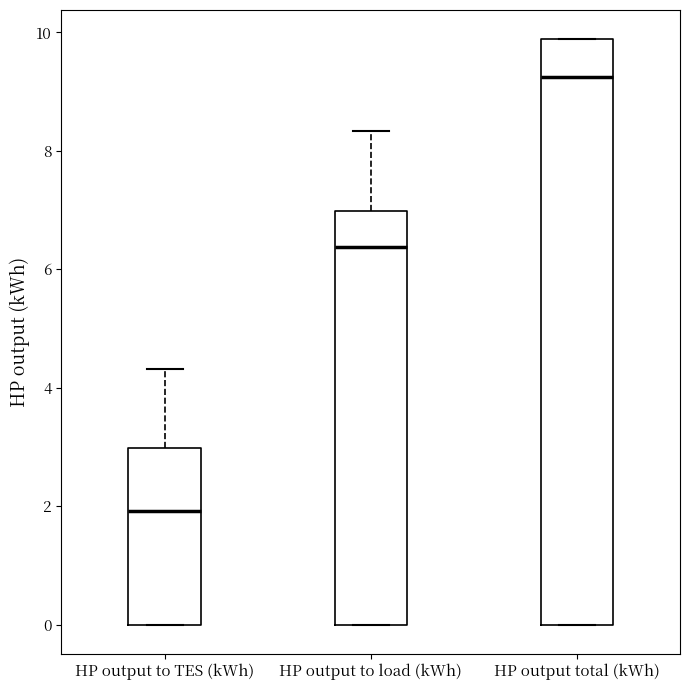

Which box is the tallest, from its lower edge to its upper edge?

HP output total (kWh)